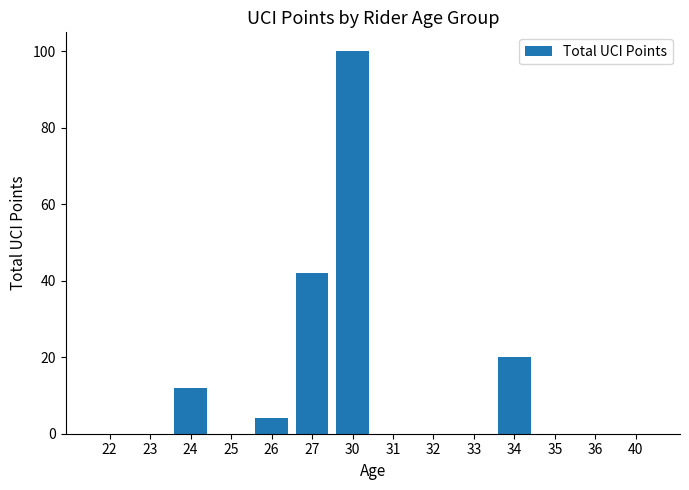

Between 31 and 27, which is larger?

27